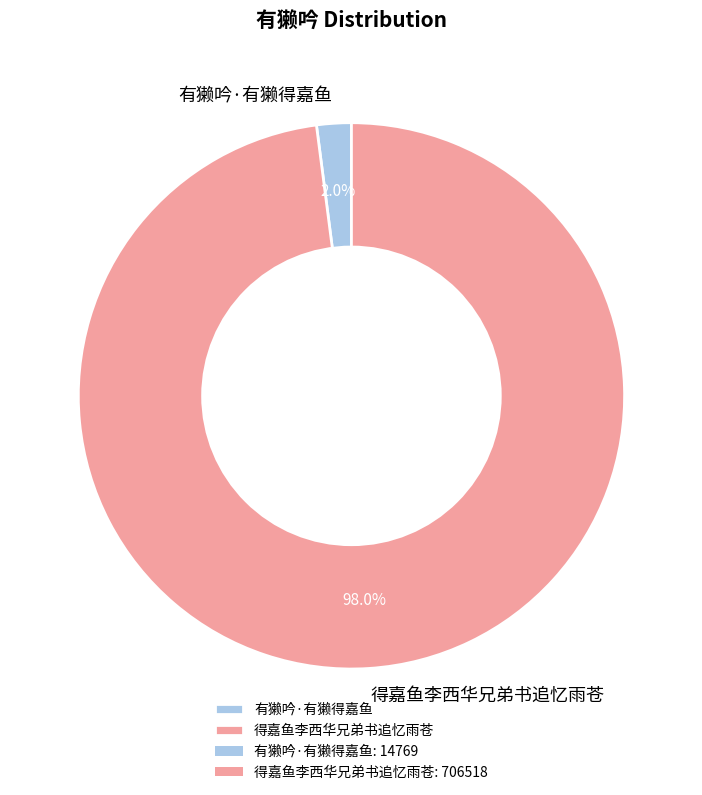

To the nearest percent, what is the difference between the largest and smallest slice percentages?

96%